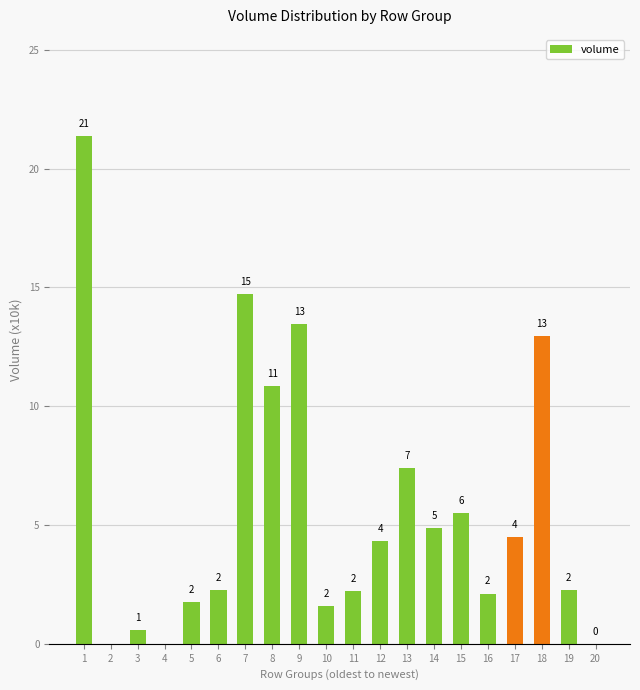

Rank the categories by value from lowest to highest.

2, 4, 20, 3, 10, 5, 16, 11, 6, 19, 12, 17, 14, 15, 13, 8, 18, 9, 7, 1